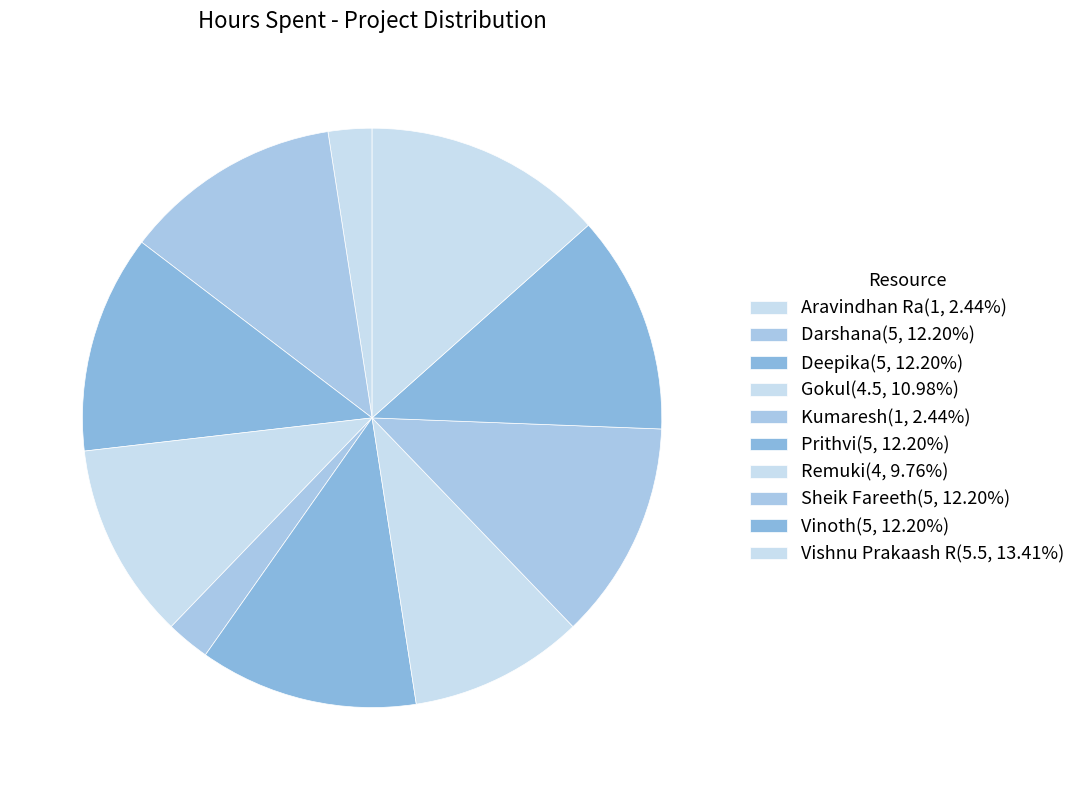

What is the smallest slice in the pie chart?

Aravindhan Ra